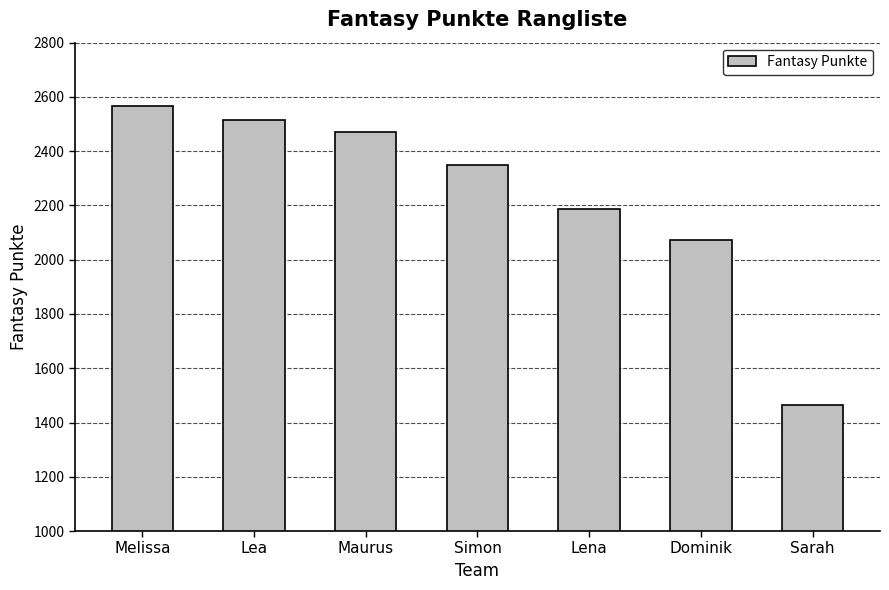

What is the difference between the second highest and minimum values?

1052